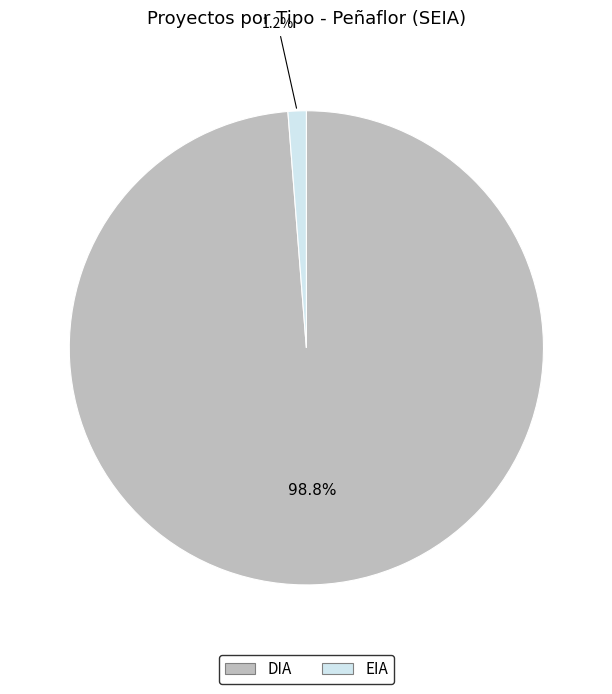

Is there any slice that represents more than half of the pie?

Yes